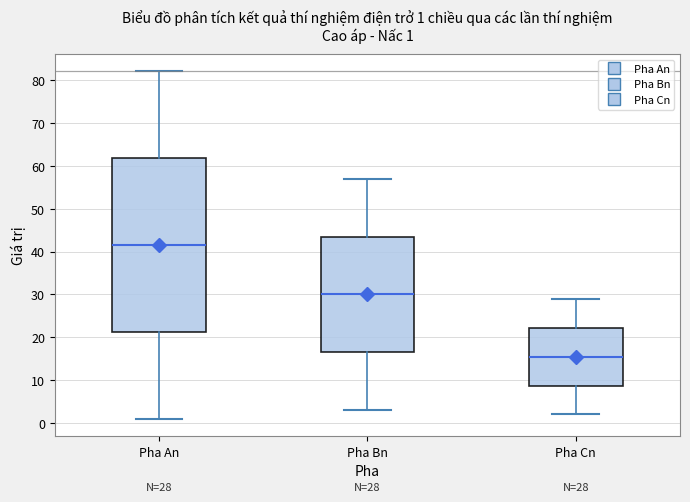

Which box is the tallest, from its lower edge to its upper edge?

Pha An